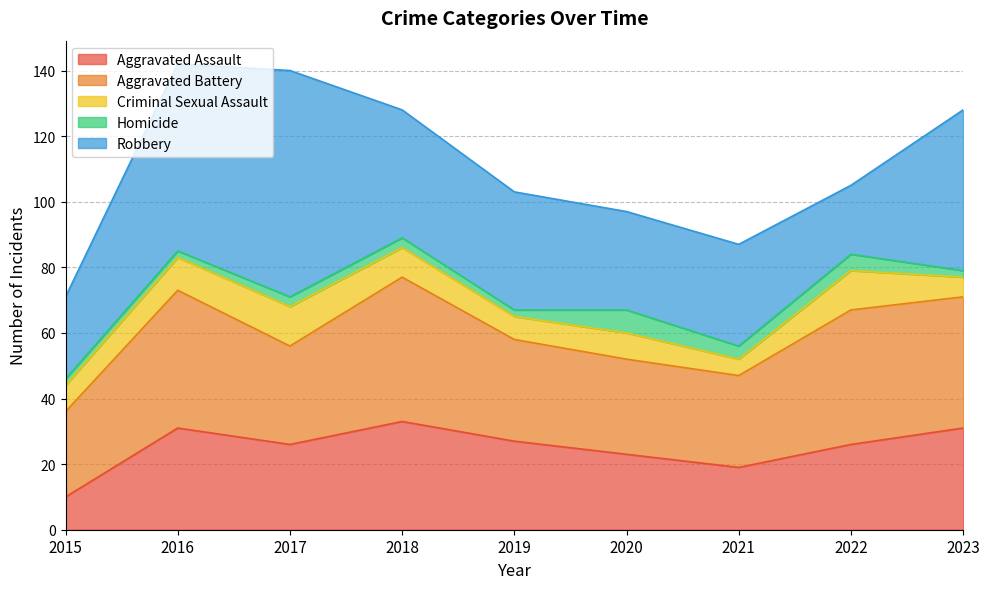

At how many categories does at least one series exceed 59?

1